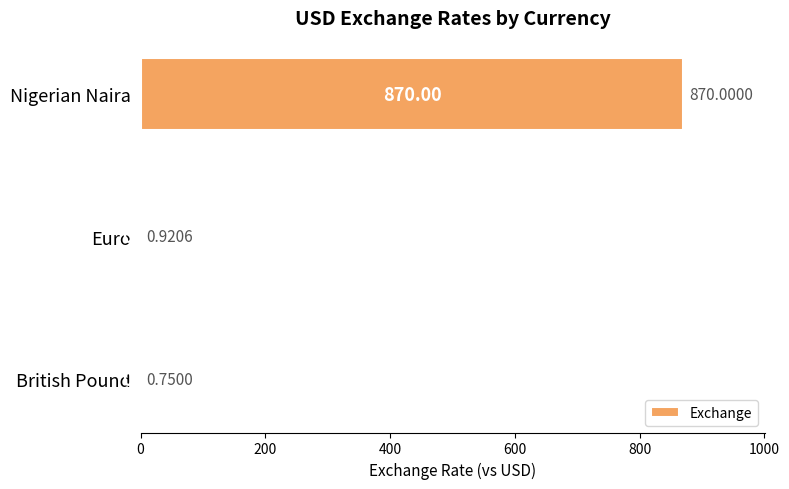

What is the change in value from Nigerian Naira to Euro?

-869.1